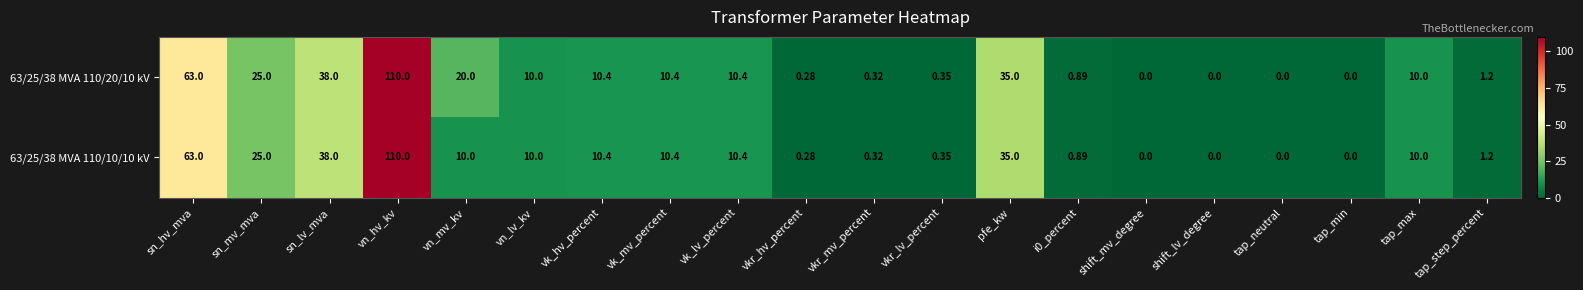

Is the value of 63/25/38 MVA 110/10/10 kV at tap_min greater than the value of 63/25/38 MVA 110/20/10 kV at sn_lv_mva?

No